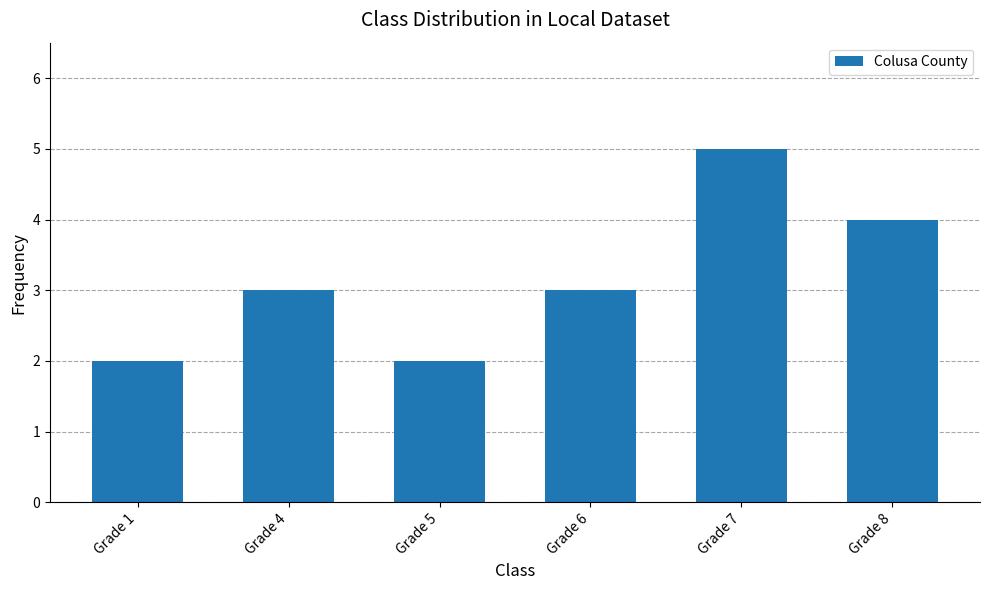

How many categories are shown in the chart?

6